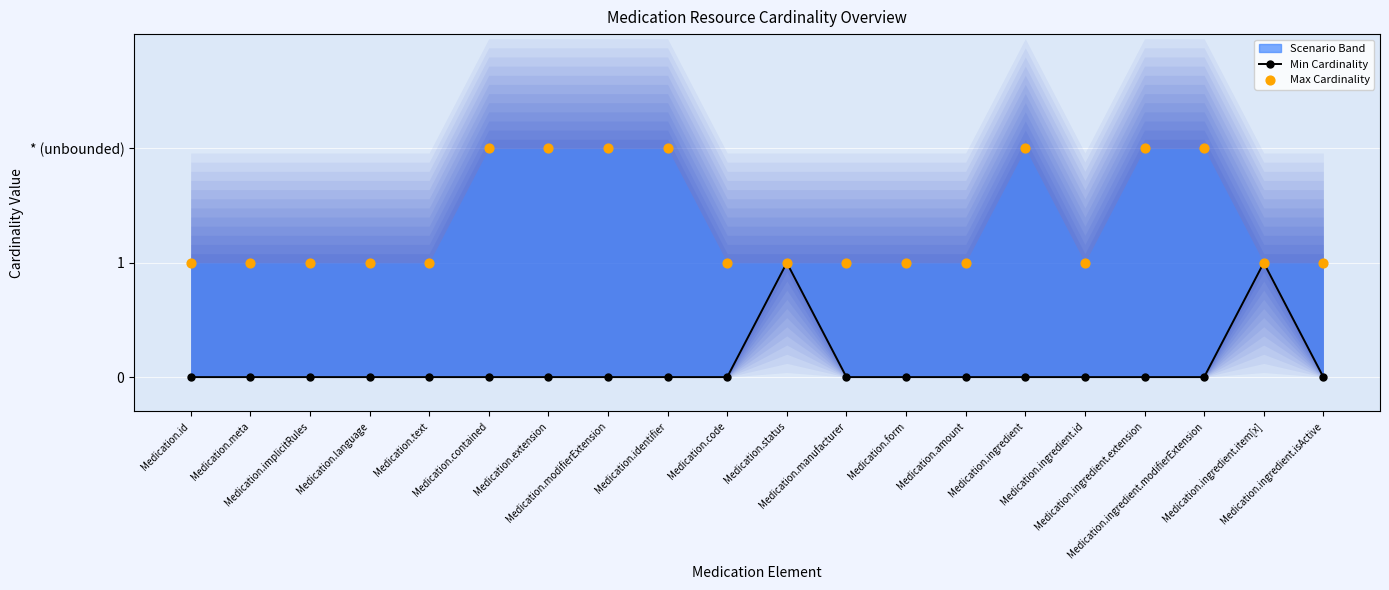

Which series contains the lowest Y value?

Min Cardinality